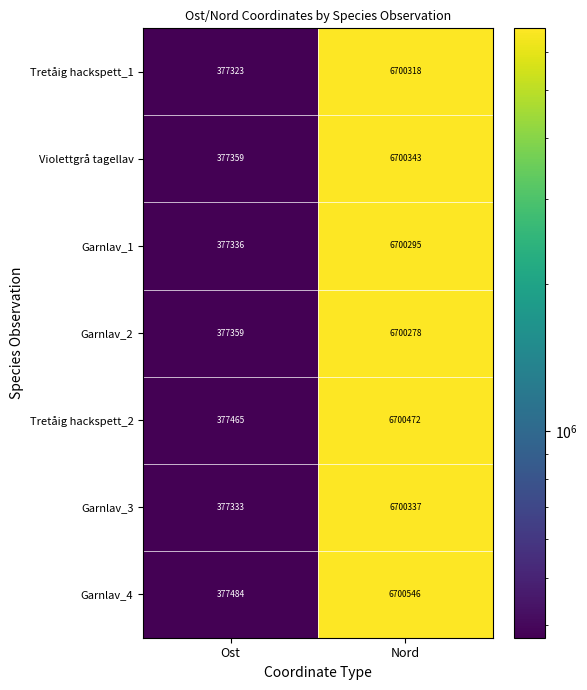

Which category has the lowest value in the Garnlav_2 series?

Ost